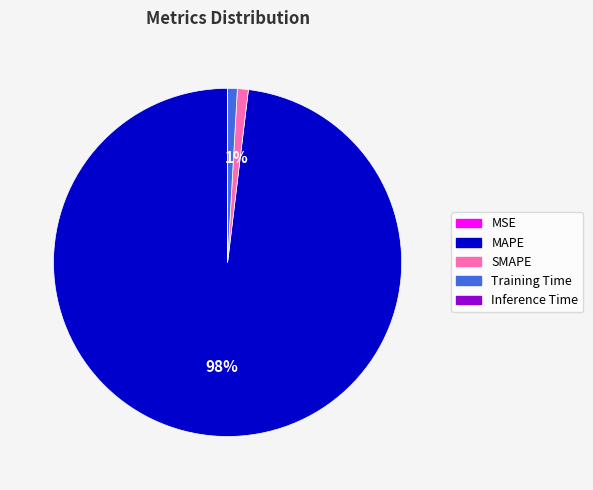

Which has a higher value, Training Time or MAPE?

MAPE